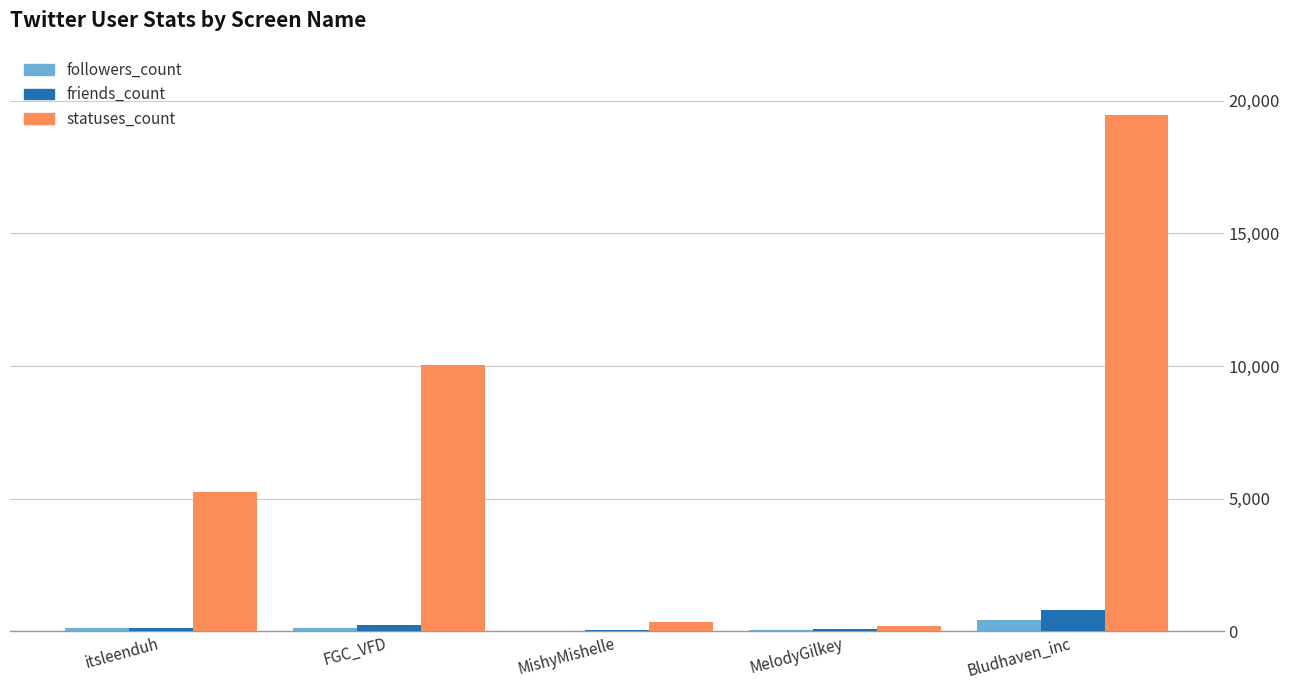

The value of statuses_count at Bludhaven_inc is 10438. True or false?

False